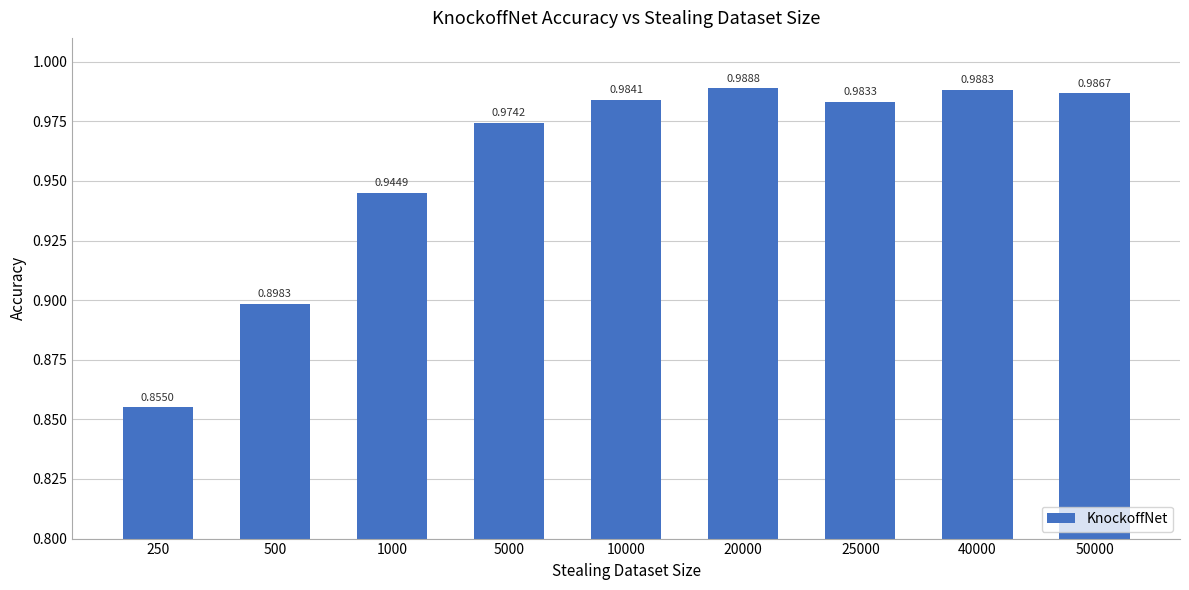

How many bars are there in total?

9